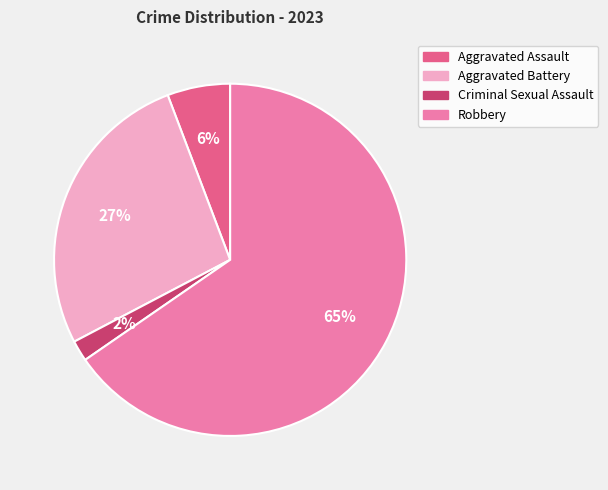

Which slice is the largest?

Robbery